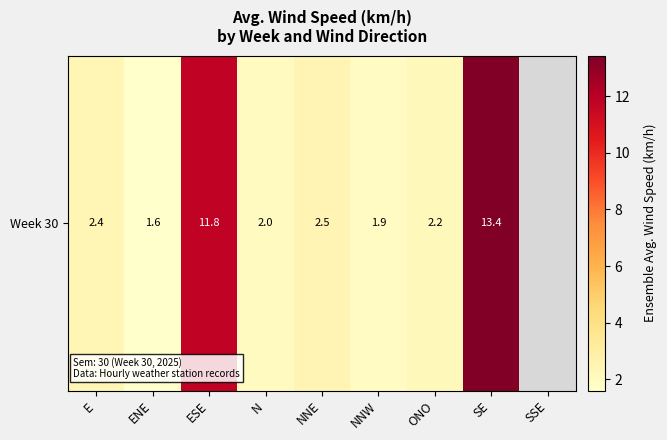

List the labels in order of value, smallest first.

ENE, NNW, N, ONO, E, NNE, ESE, SE, SSE